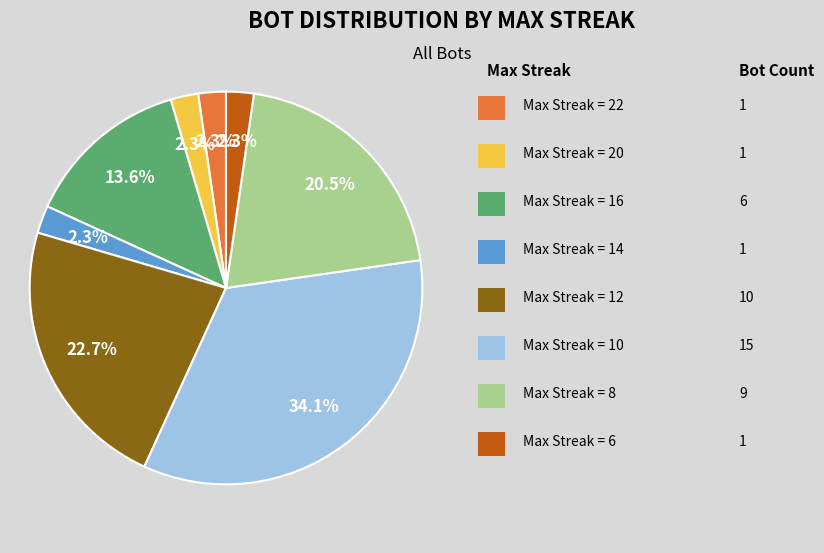

Does any single category account for the majority?

No